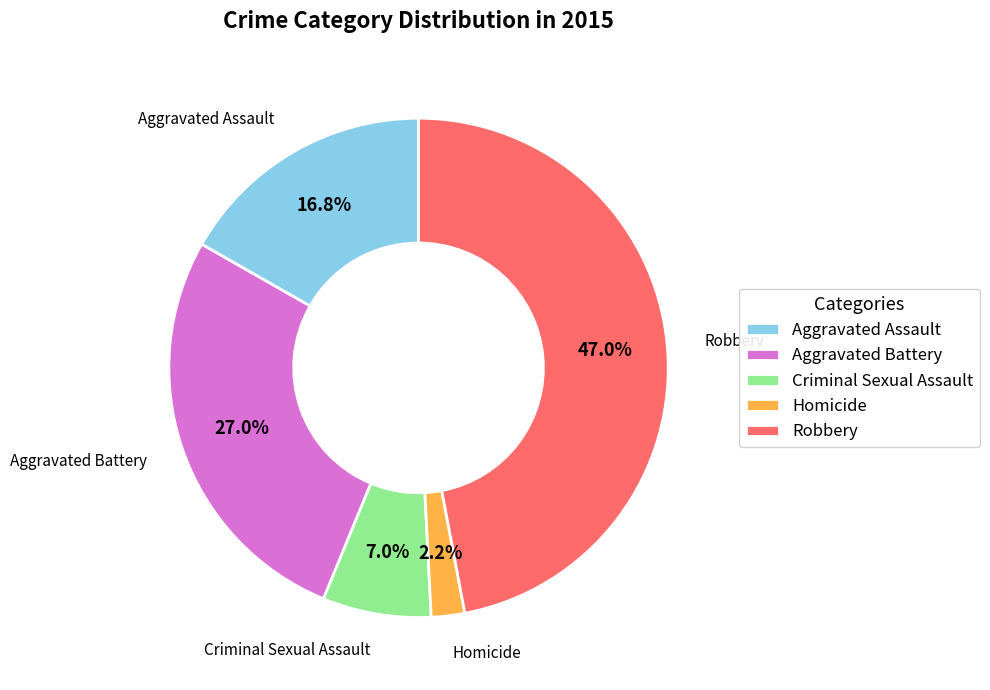

Is there any slice that represents more than half of the pie?

No